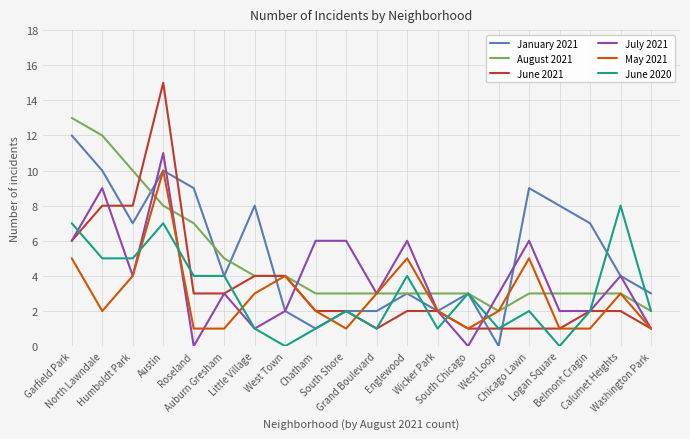

How many series are shown in this chart?

6